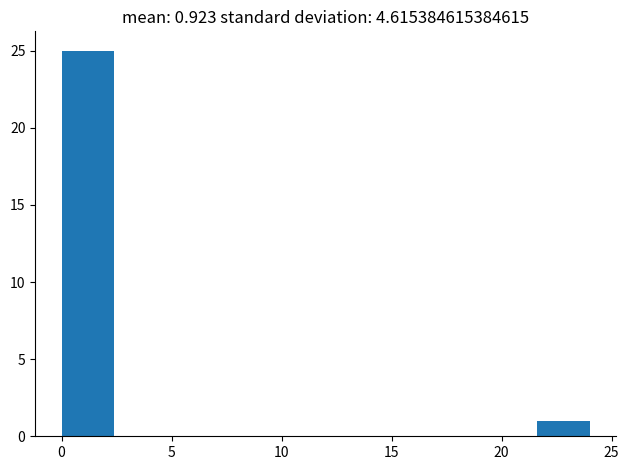

Which range on the x-axis has the tallest bar?

0.0 to 2.4